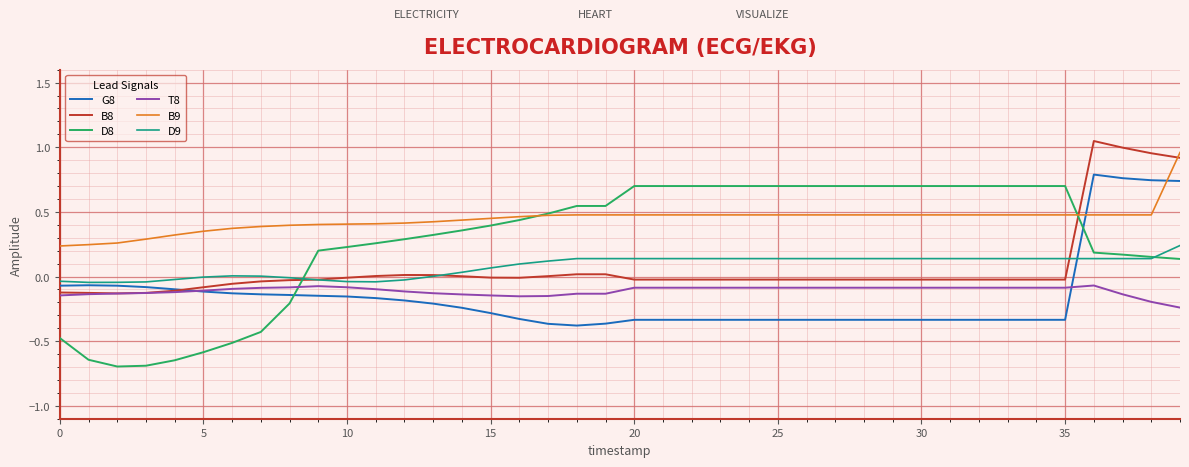

How many lines are shown in the chart?

6